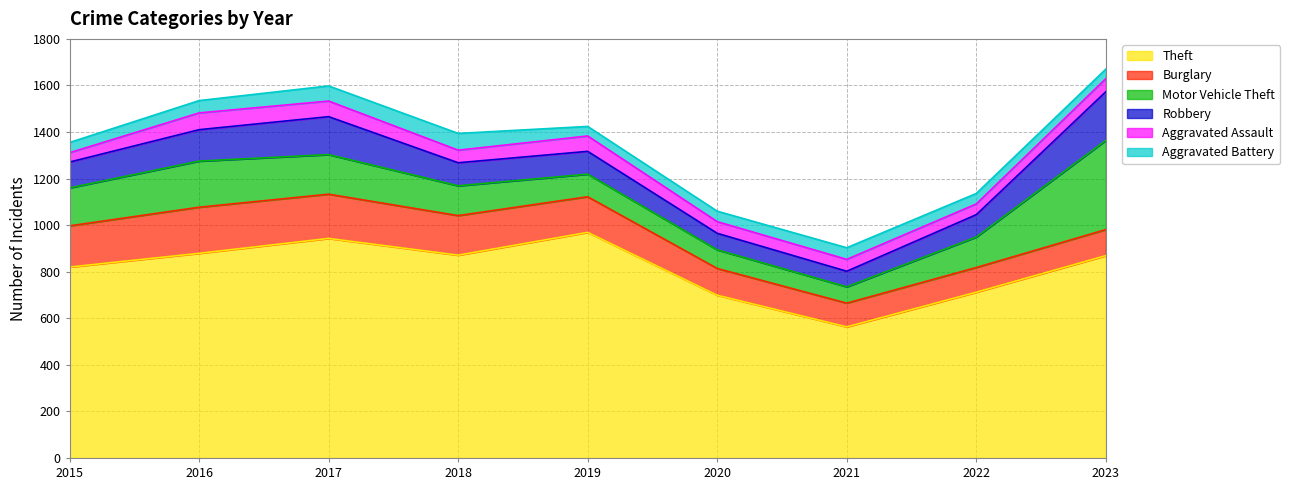

What is the difference between the highest and lowest values at 2020?

654